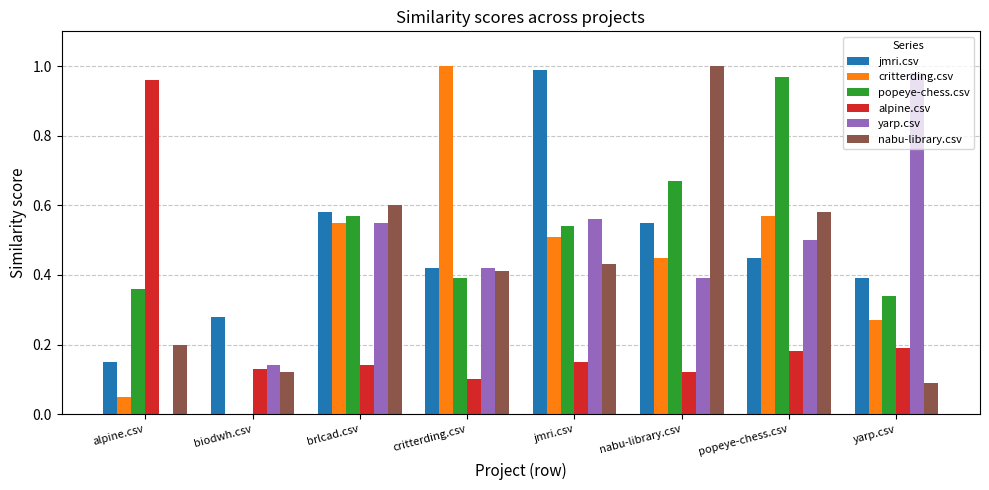

What is the sum of the popeye-chess.csv values at brlcad.csv and popeye-chess.csv?

1.5